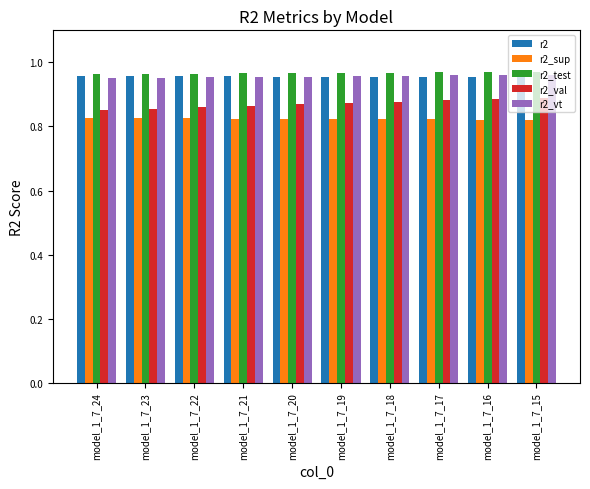

Count the r2 values in the range 0 to 1.

10